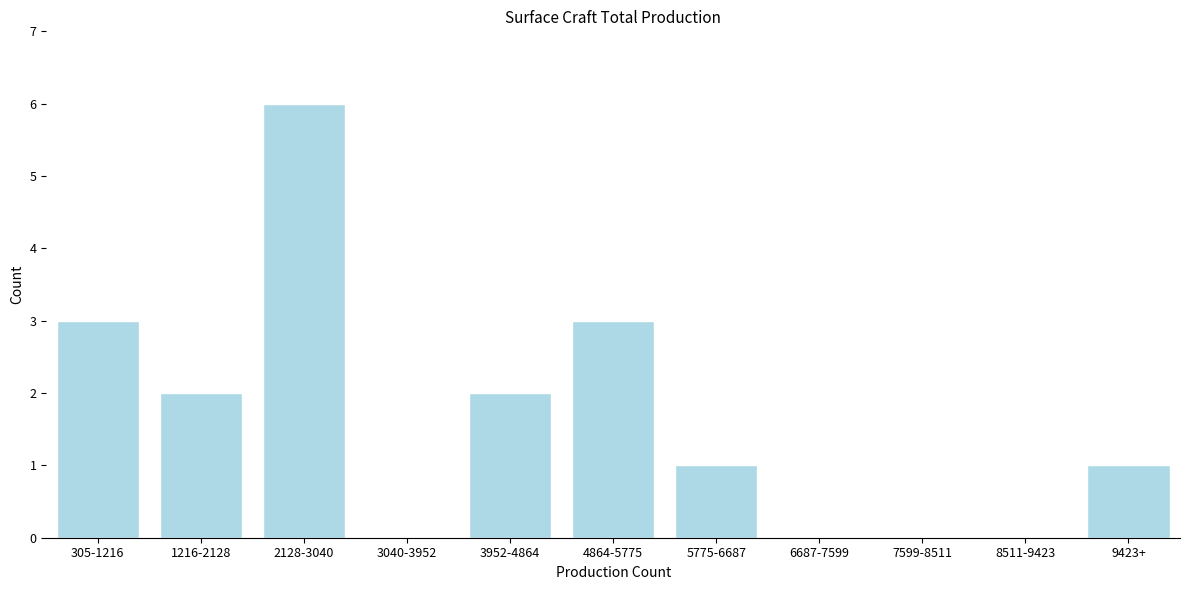

Reading right to left, transcribe all the data shown in this chart.

9423+=1	8511-9423=0	7599-8511=0	6687-7599=0	5775-6687=1	4864-5775=3	3952-4864=2	3040-3952=0	2128-3040=6	1216-2128=2	305-1216=3